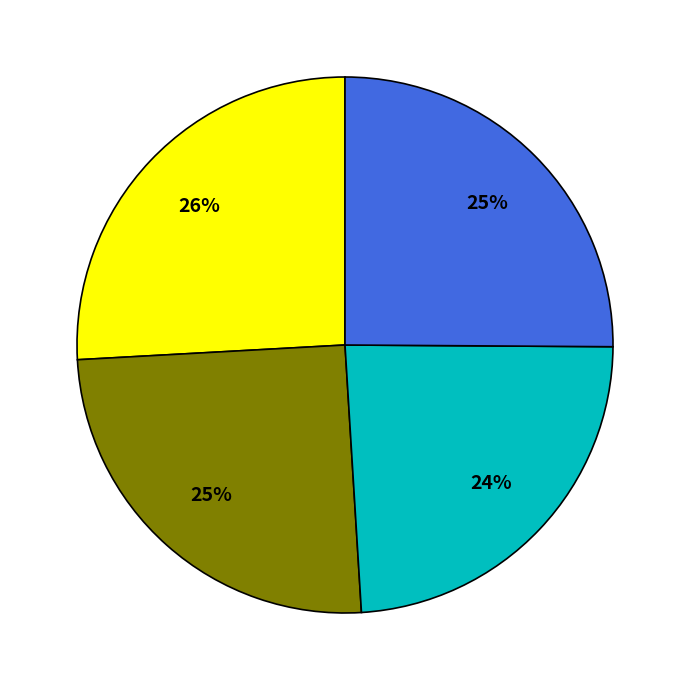

To the nearest percent, what is the average slice percentage?

25%